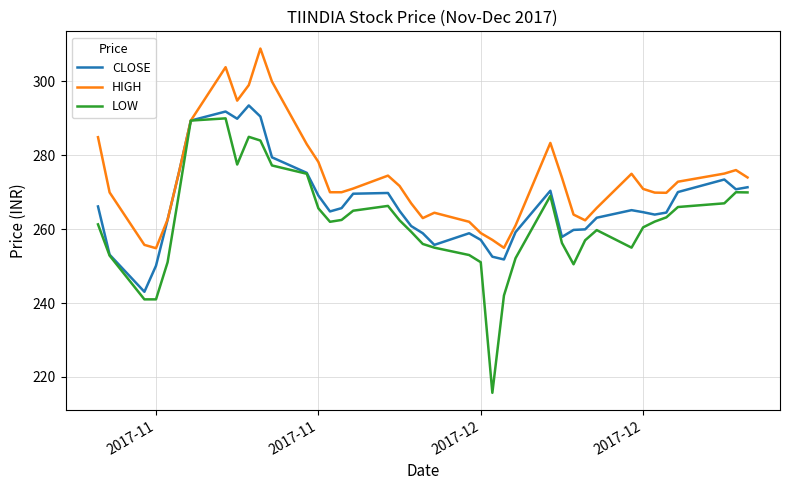

What are all the series names shown in the legend?

CLOSE, HIGH, LOW